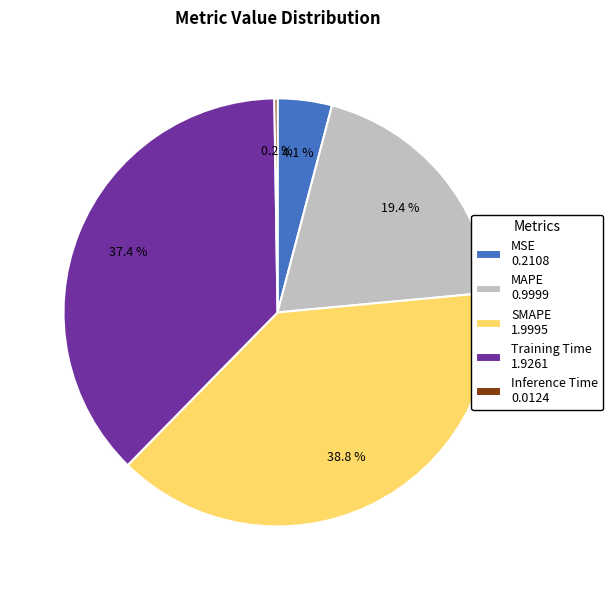

Does any single category account for the majority?

No